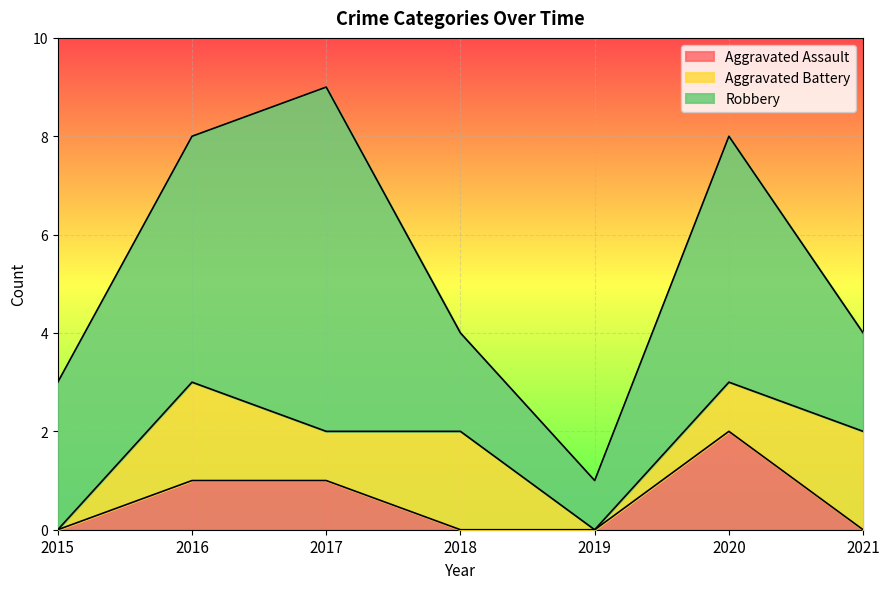

At how many categories does at least one series exceed 3?

3